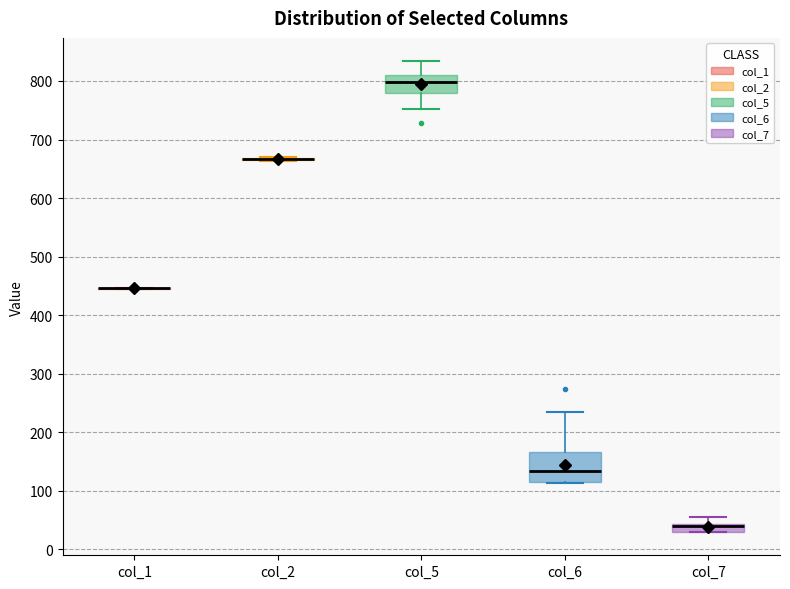

Where does the upper whisker of the box for col_7 end on the y-axis? The values are not printed on the chart, so give them approximately, as read against the axis.

60